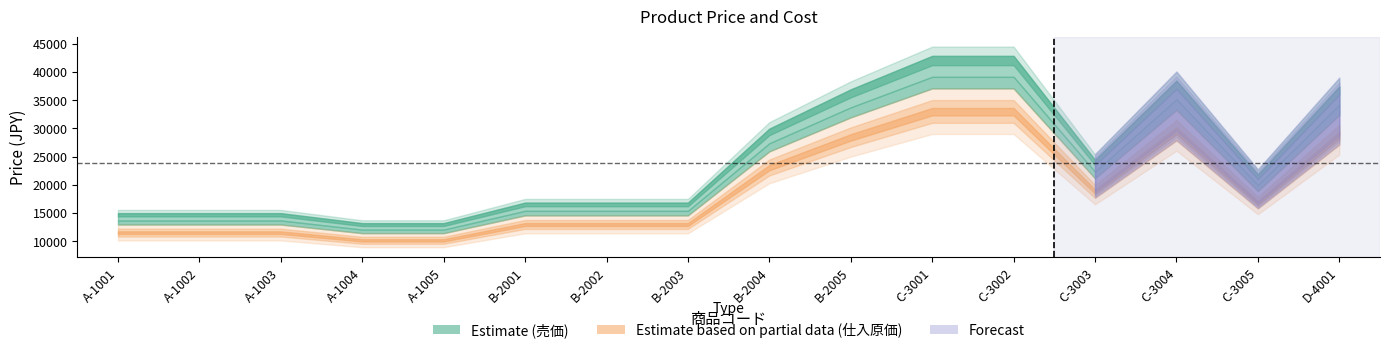

List the labels in order of 仕入原価 value, largest first.

C-3001, C-3002, C-3004, D-4001, B-2005, B-2004, C-3003, C-3005, B-2001, B-2002, B-2003, A-1001, A-1002, A-1003, A-1004, A-1005